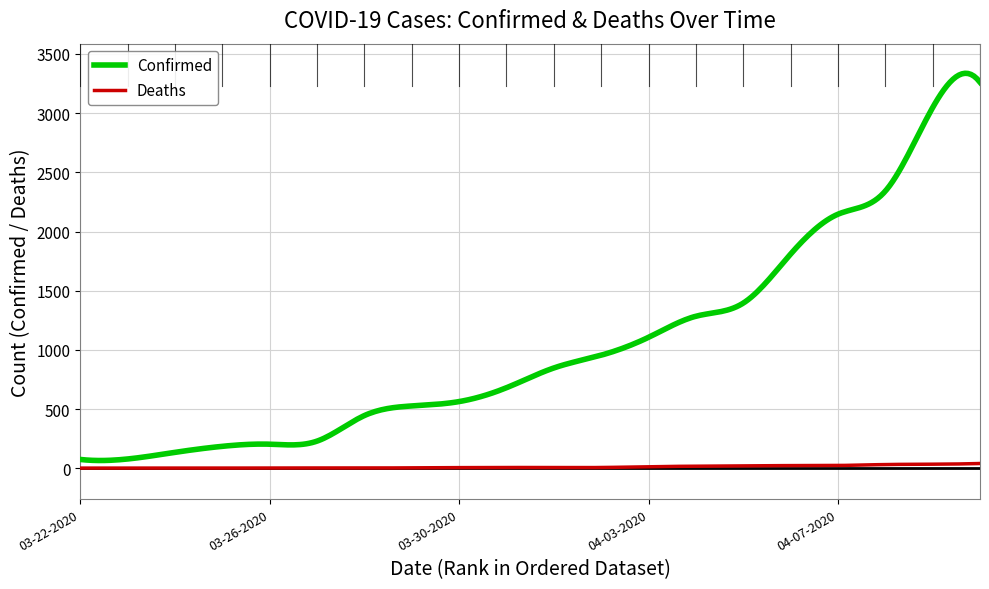

Which series has the largest total across all categories?

Confirmed